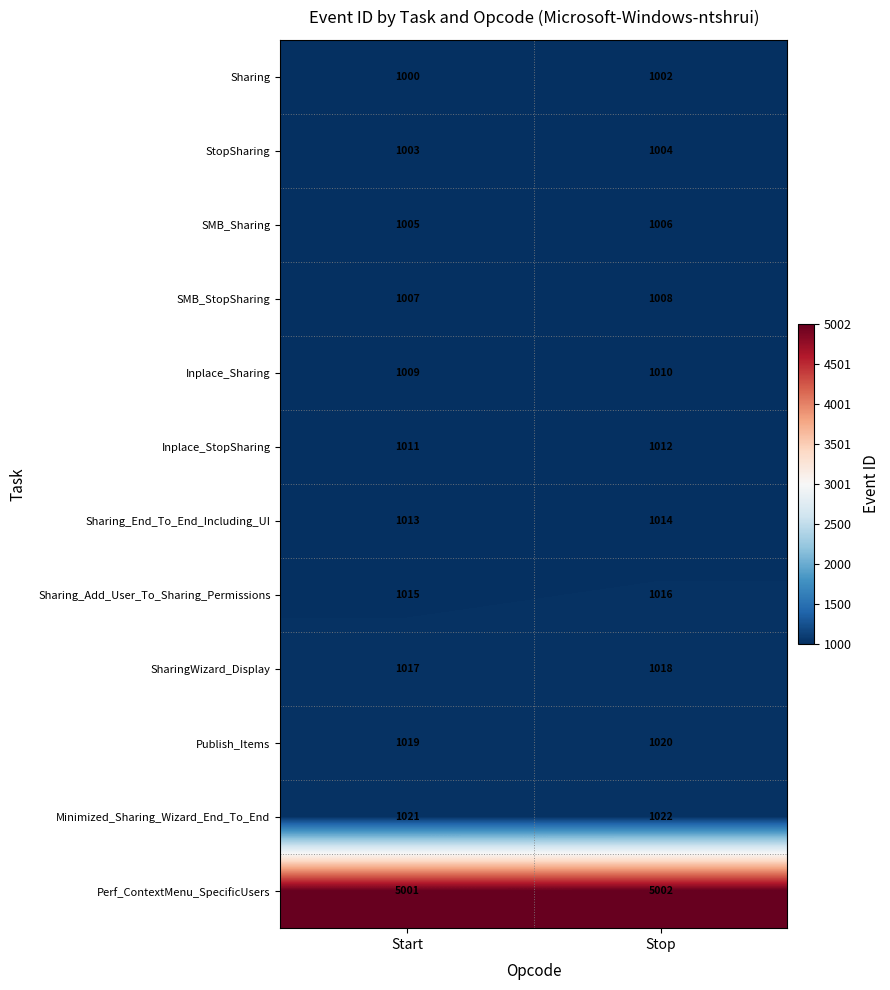

At which category is the sum across all series the highest?

Stop